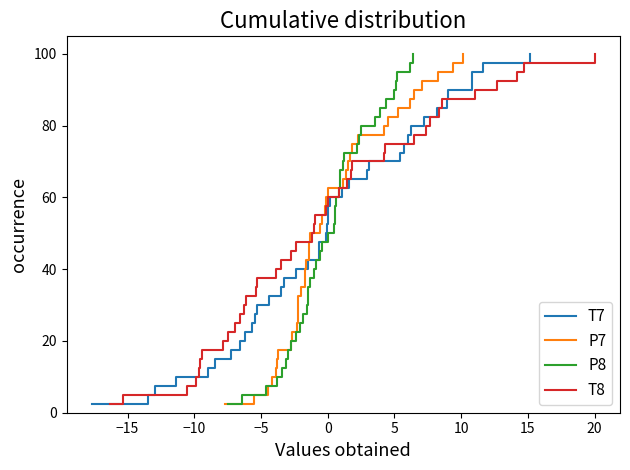

What is the sum of all P7 values?

2050.0